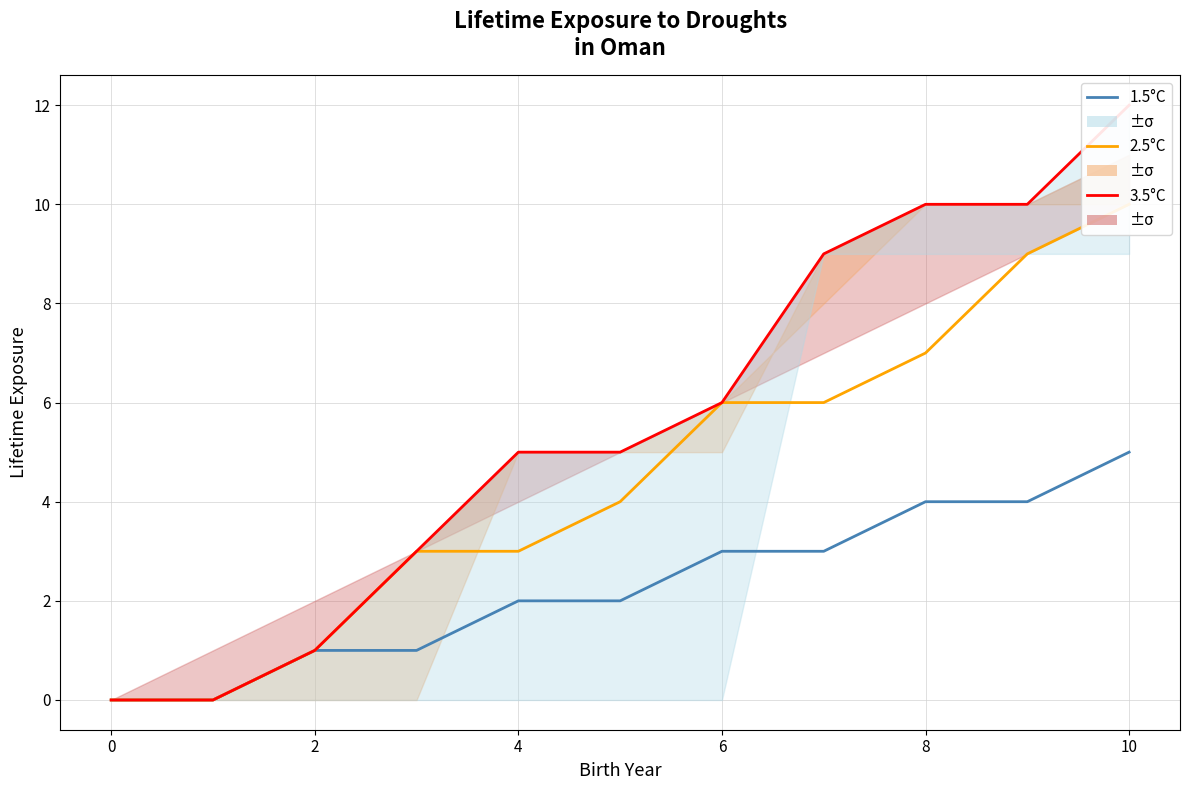

Is this an area chart (filled region under the line)?

No